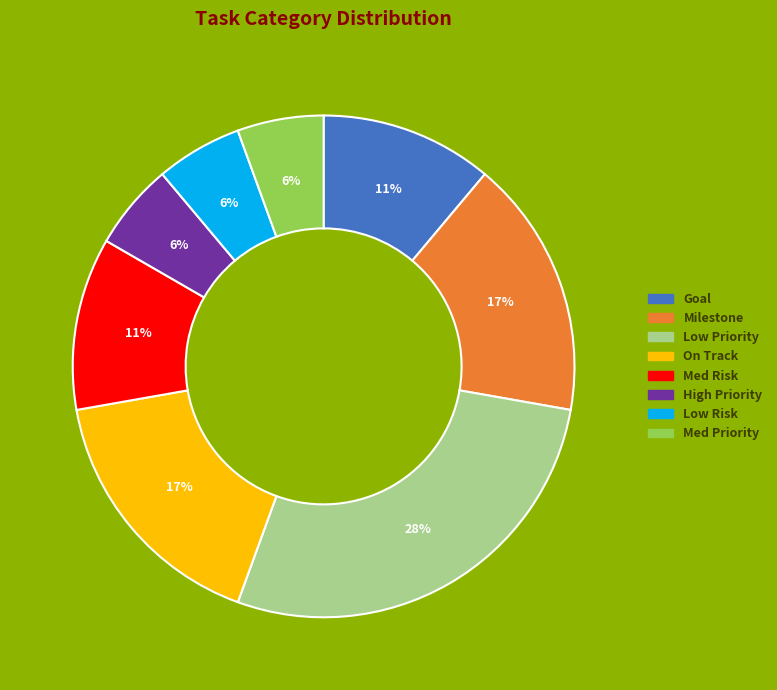

Which slice is the largest?

Low Priority